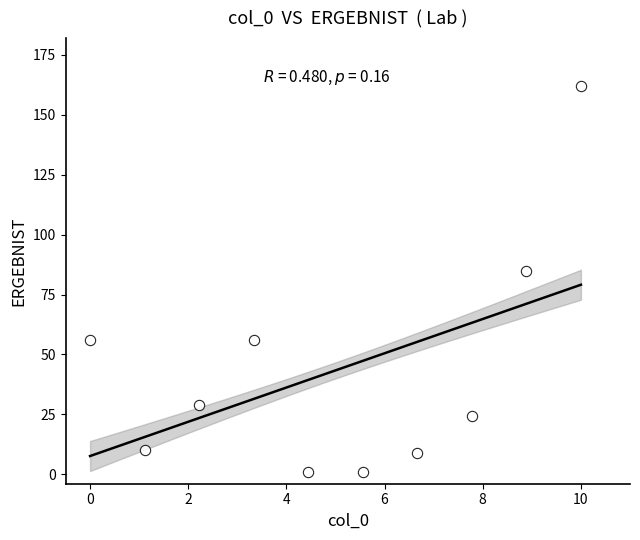

What Y value in the scatter plot is closest to 81?

84.9